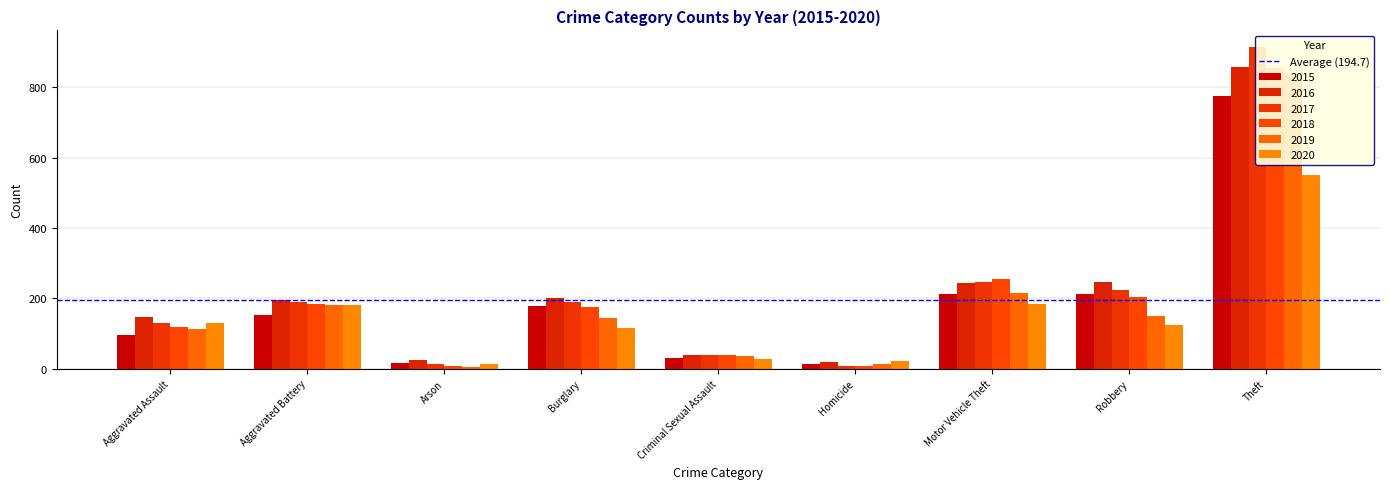

What is the minimum value shown in the chart?

6